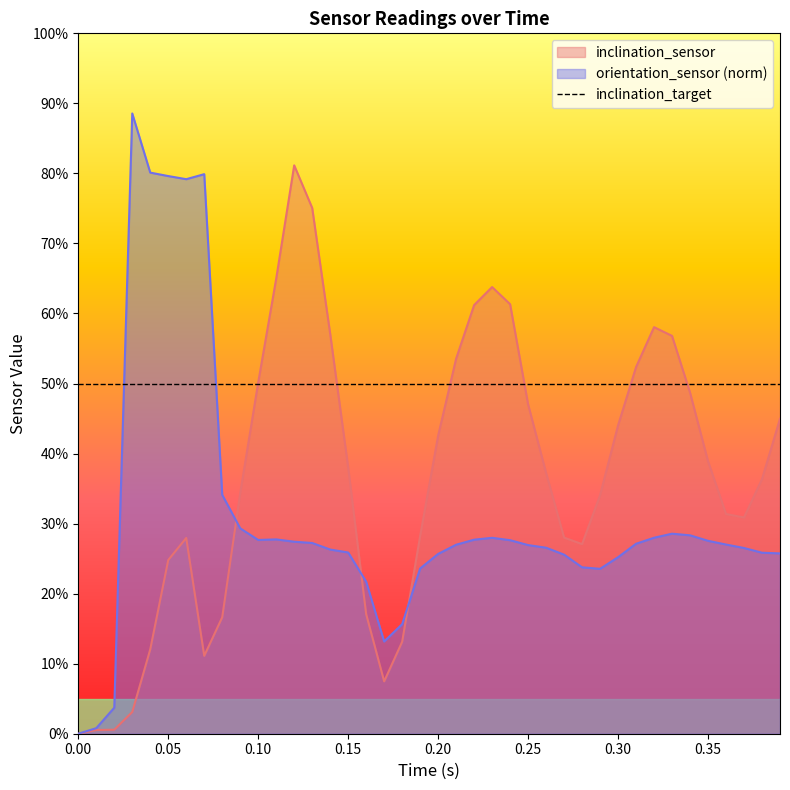

How many positive values does the inclination_sensor series have?

39